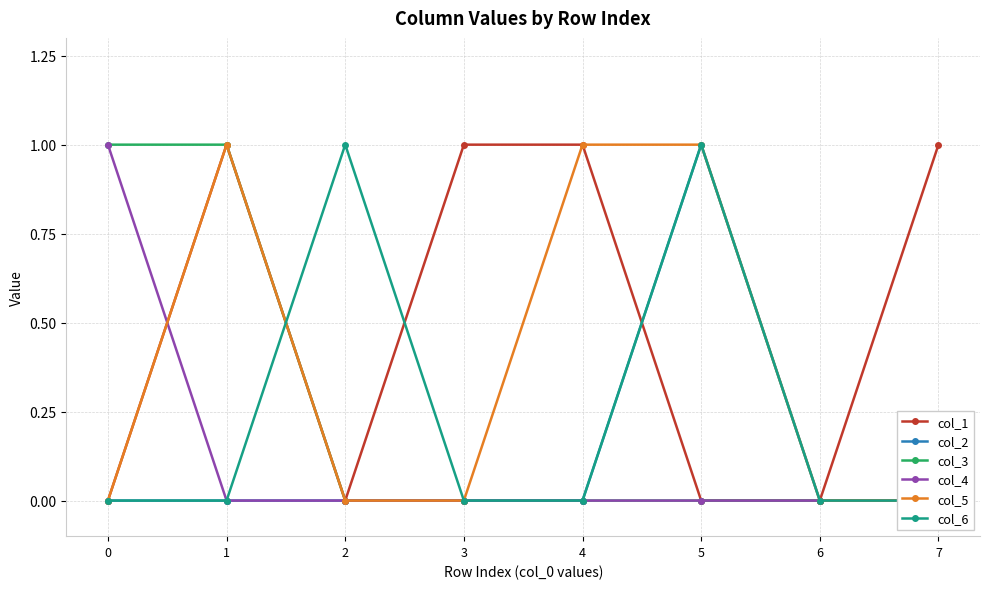

Reading left to right, transcribe all the data shown in this chart.

col_1: 0	1	0	1	1	0	0	1
col_2: 0	0	0	0	0	1	0	0
col_3: 1	1	0	0	0	0	0	0
col_4: 1	0	0	0	0	0	0	0
col_5: 0	1	0	0	1	1	0	0
col_6: 0	0	1	0	0	1	0	0